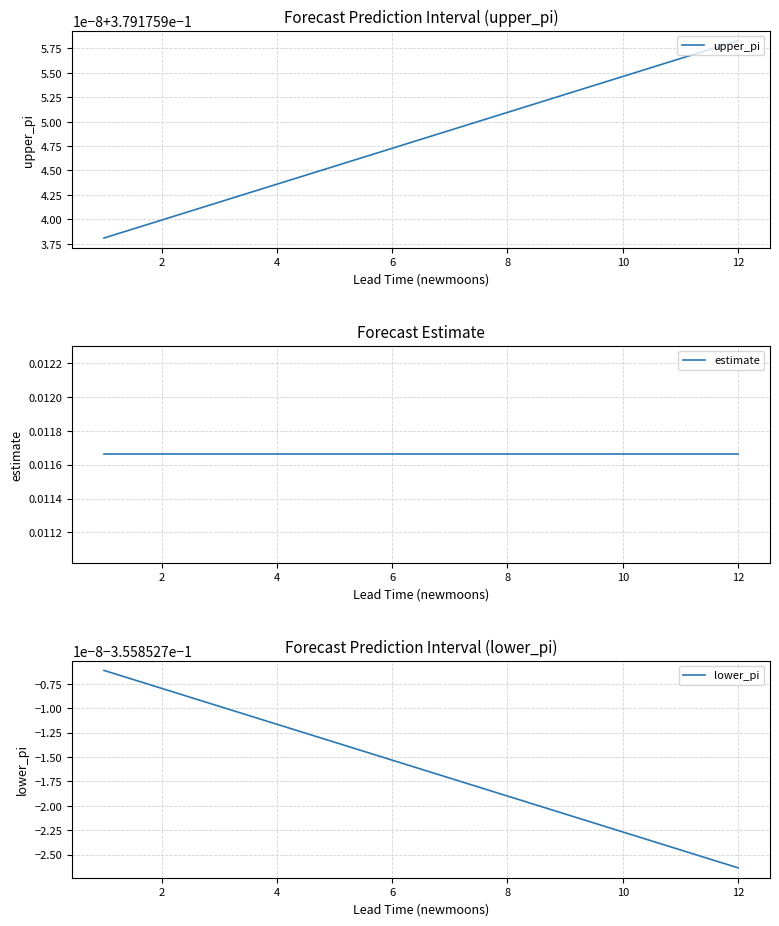

True or false: upper_pi and estimate cross at least once.

False